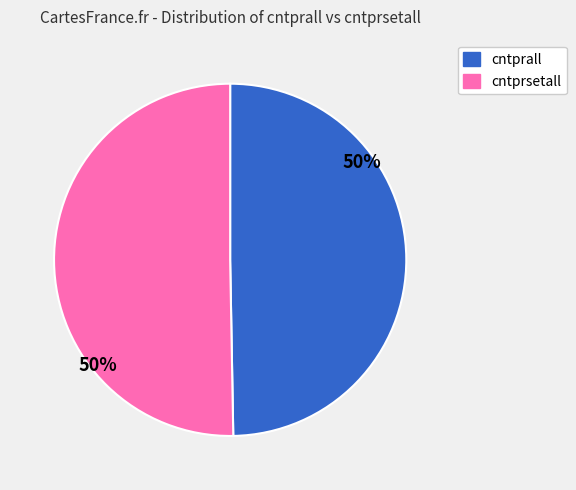

To the nearest percent, what is the average slice percentage?

50%